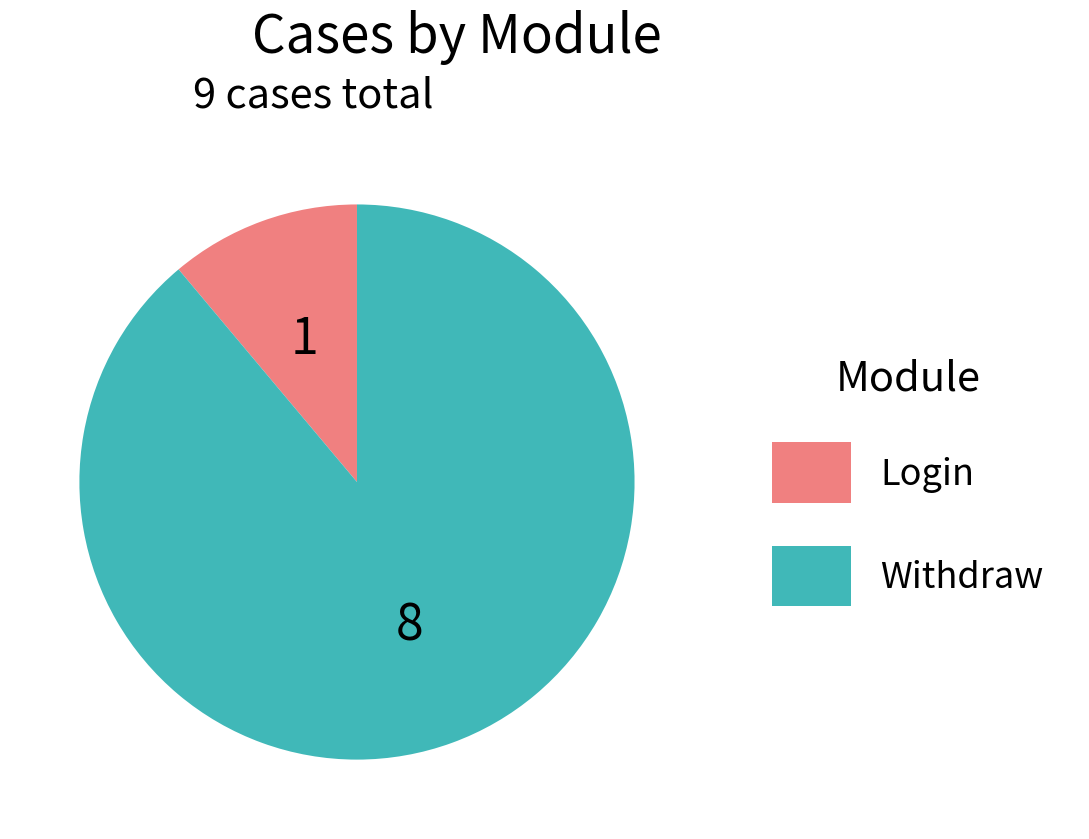

Which category has the biggest portion of the pie?

Withdraw